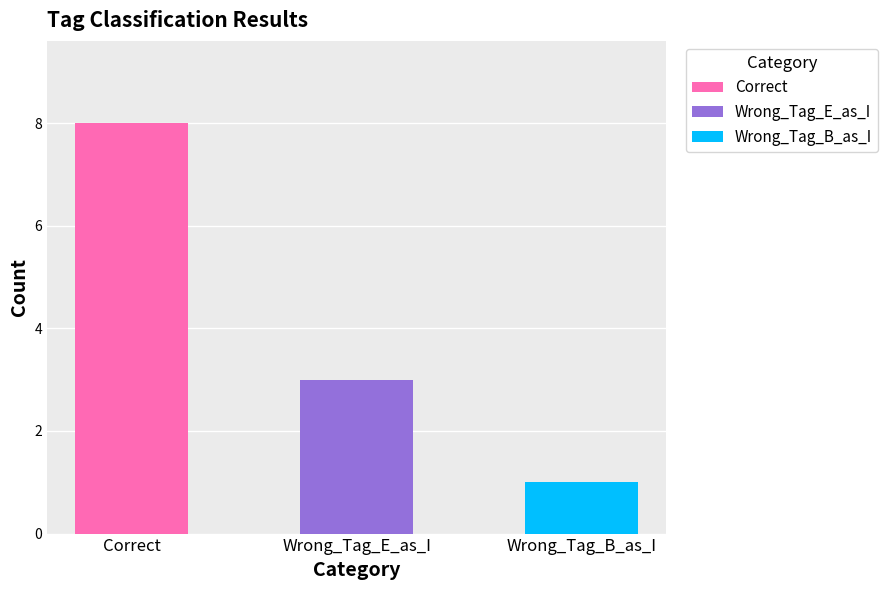

Count the values in the range 1 to 8.

3